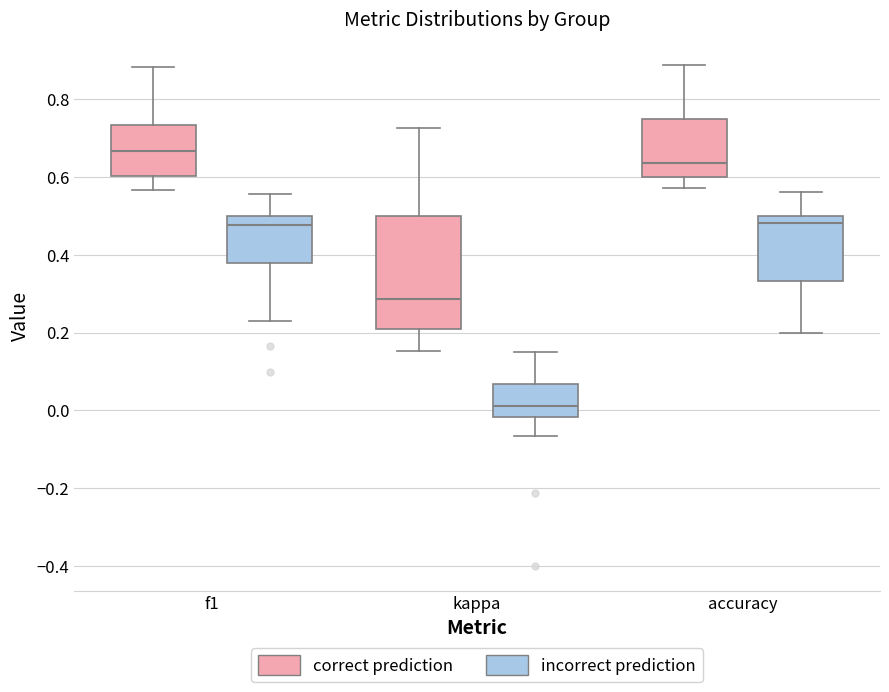

Reading left to right, transcribe this box plot: for each box, give where its median line is, the range the box spans, and where its two whiskers end, as read against the y-axis. The values are not printed on the chart, so give them approximately, as read against the axis.

f1 (correct prediction): median 0.66, box 0.60 to 0.74, whiskers 0.56 to 0.88
f1 (incorrect prediction): median 0.48, box 0.38 to 0.50, whiskers 0.24 to 0.56
kappa (correct prediction): median 0.28, box 0.22 to 0.50, whiskers 0.16 to 0.72
kappa (incorrect prediction): median 0.02, box -0.02 to 0.06, whiskers -0.06 to 0.16
accuracy (correct prediction): median 0.64, box 0.60 to 0.76, whiskers 0.58 to 0.88
accuracy (incorrect prediction): median 0.48, box 0.34 to 0.50, whiskers 0.20 to 0.56